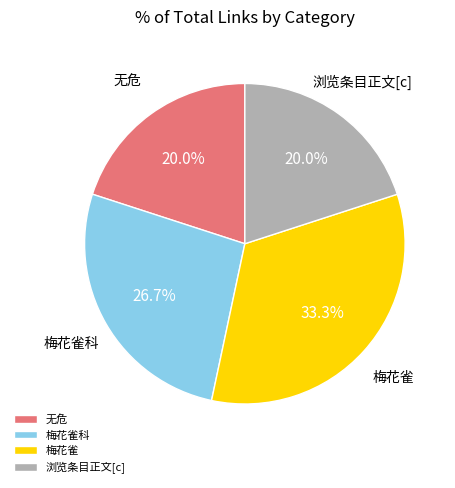

To the nearest percent, what portion does 梅花雀科 represent?

27%